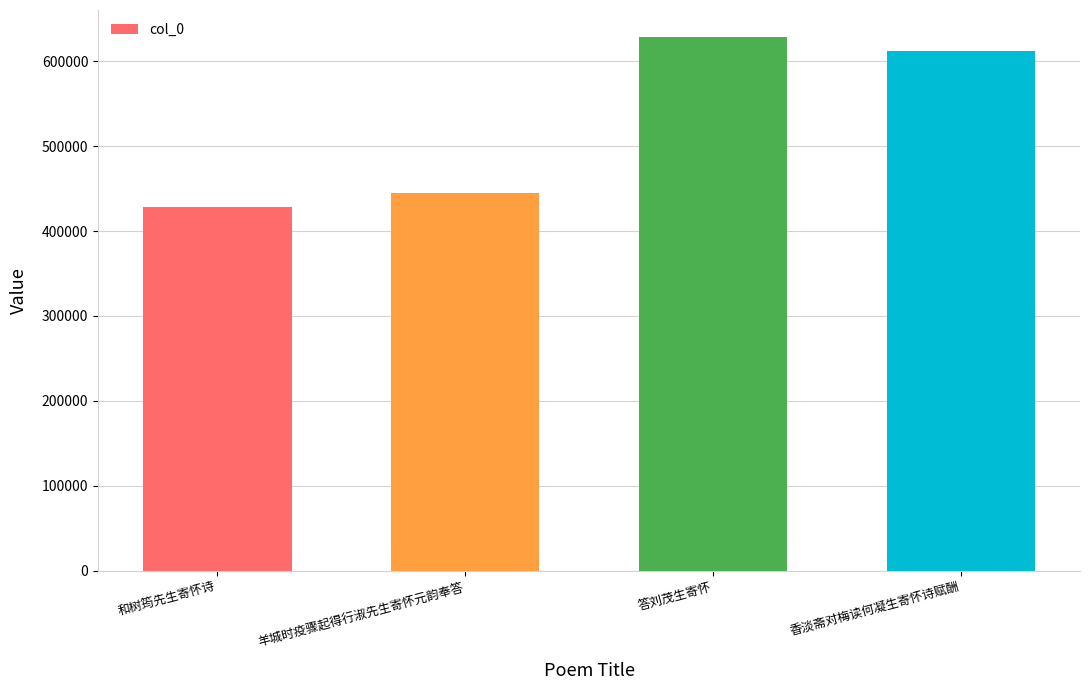

What is the change in value from 和树筠先生寄怀诗 to 羊城时疫骤起得行淑先生寄怀元韵奉答?

+16457